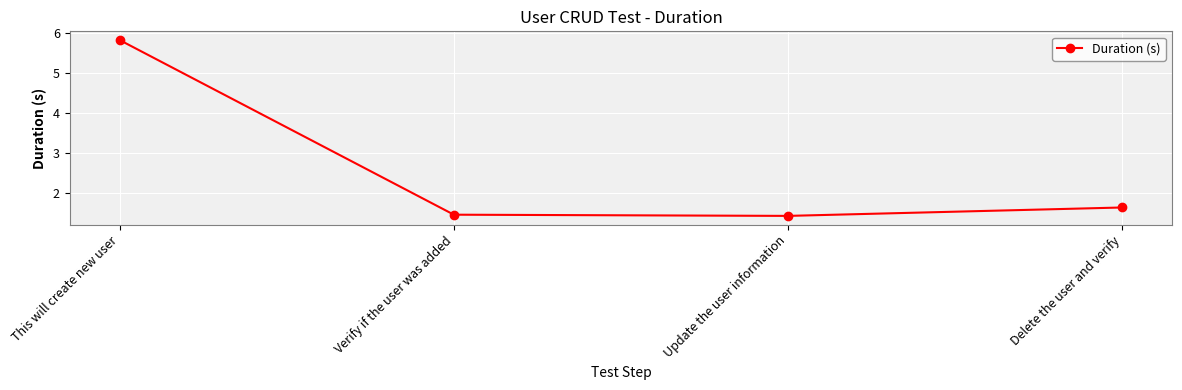

What value does the data have at Delete the user and verify?

1.6